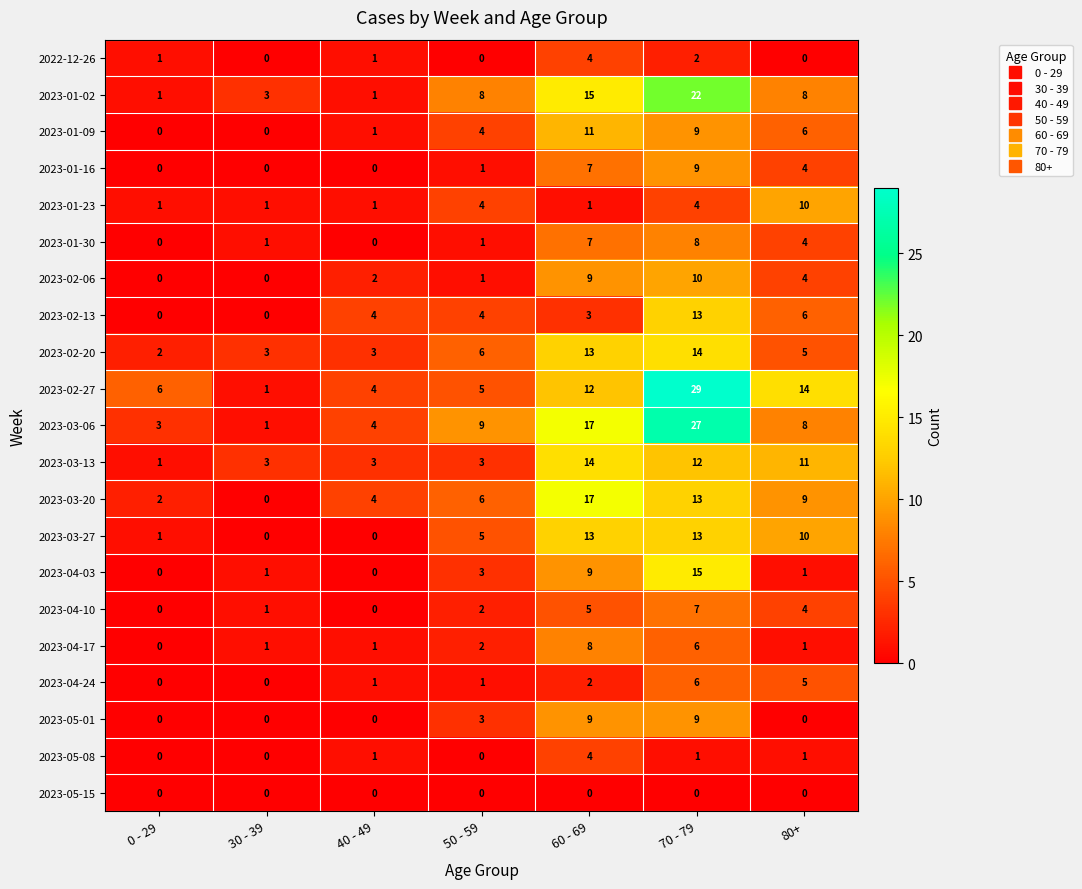

Which category has the highest value in the 2023-02-13 series?

70 - 79